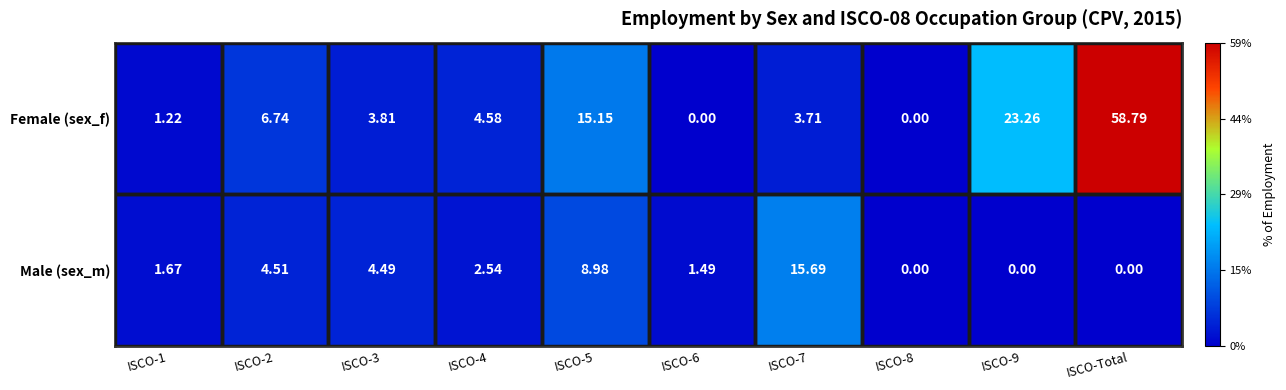

Which category has the highest value in the Female (sex_f) series?

ISCO-Total